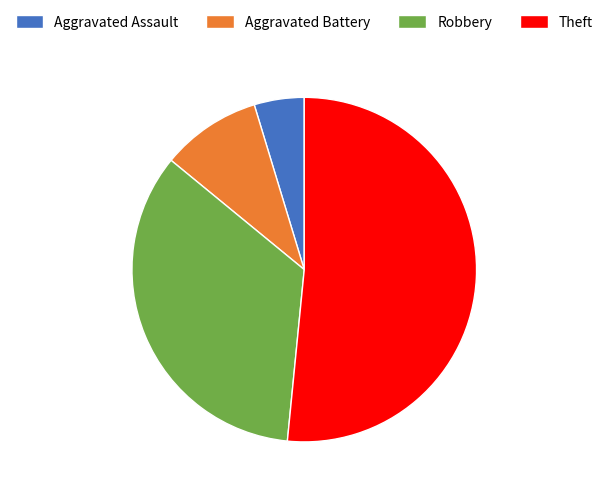

Rank the categories by value from lowest to highest.

Aggravated Assault, Aggravated Battery, Robbery, Theft